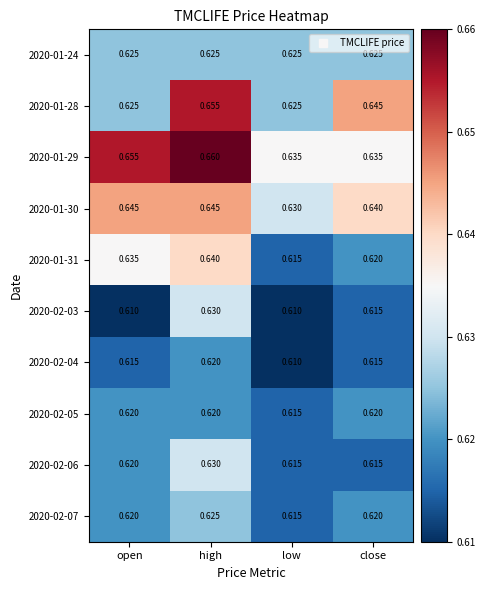

At which category is the sum across all series the highest?

high